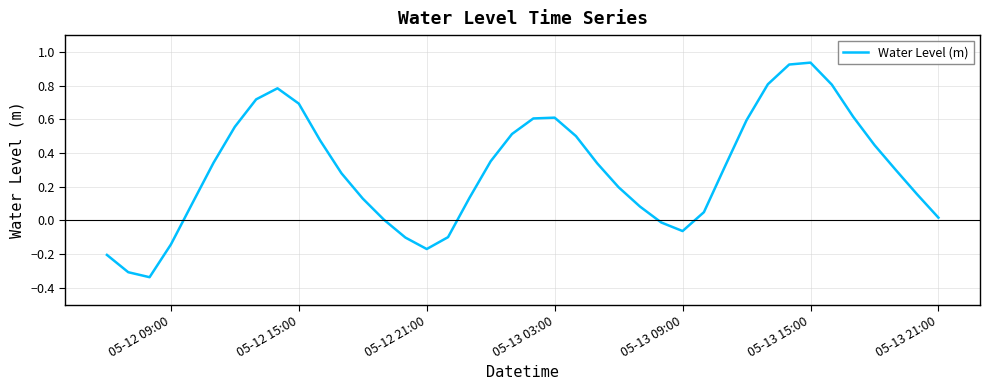

Does the chart have visible grid lines?

Yes